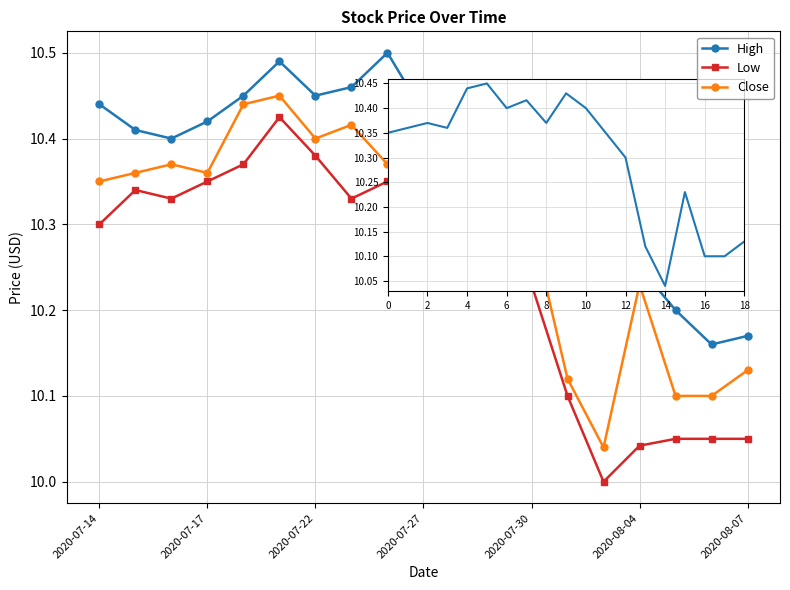

Which series has the largest range (max minus min)?

Low